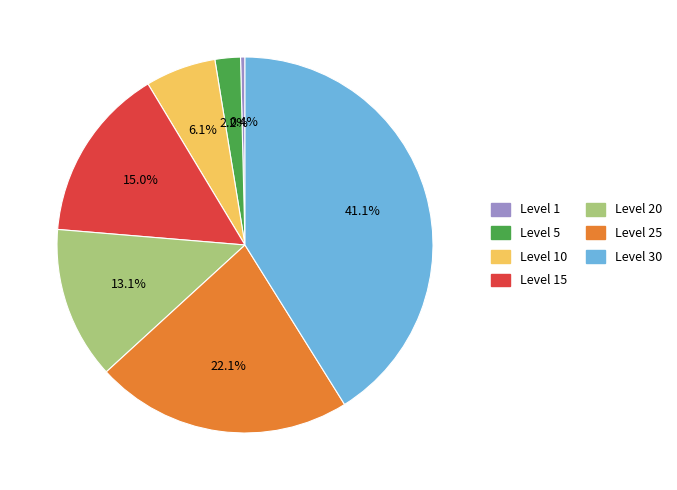

What is the ratio of the value at Level 20 to the value at Level 1?

34.3